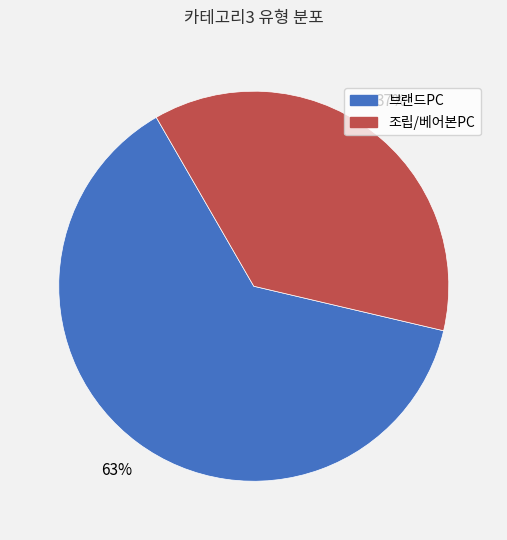

What is the smallest slice in the pie chart?

조립/베어본PC